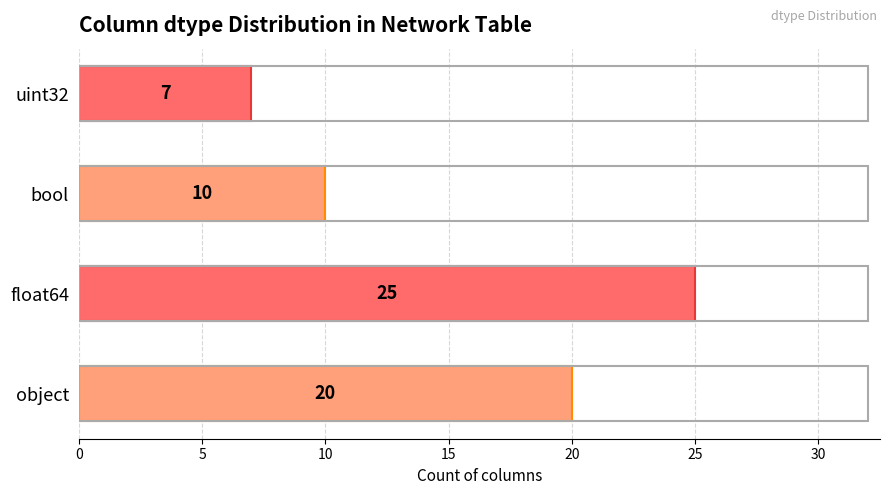

At which category does the chart reach its minimum across all series?

uint32